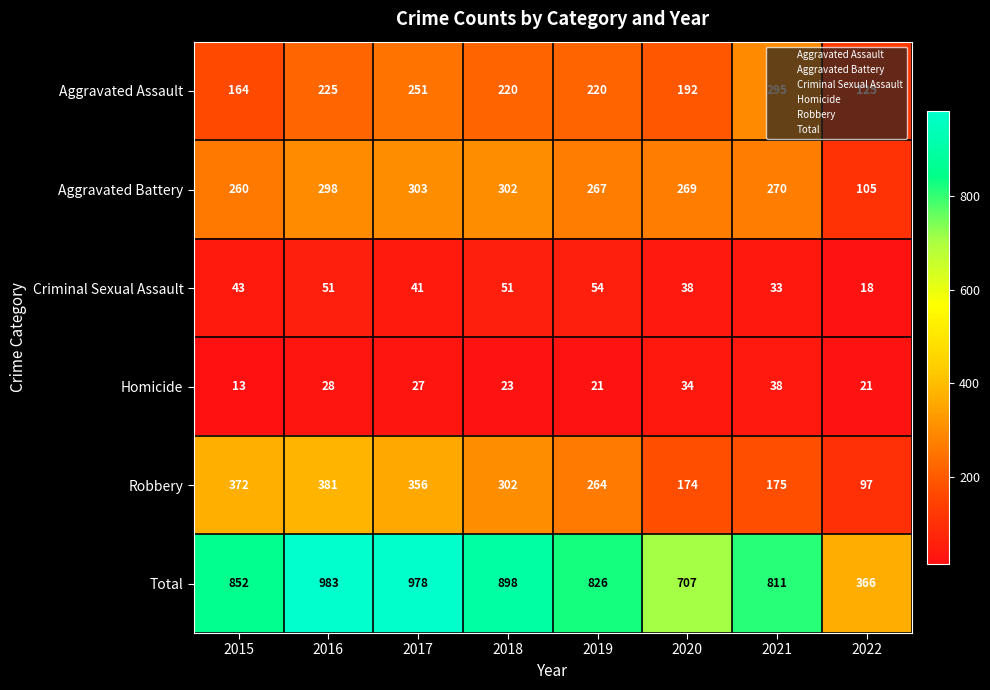

What is the difference between the second highest and second lowest values in the Aggravated Assault series?

87